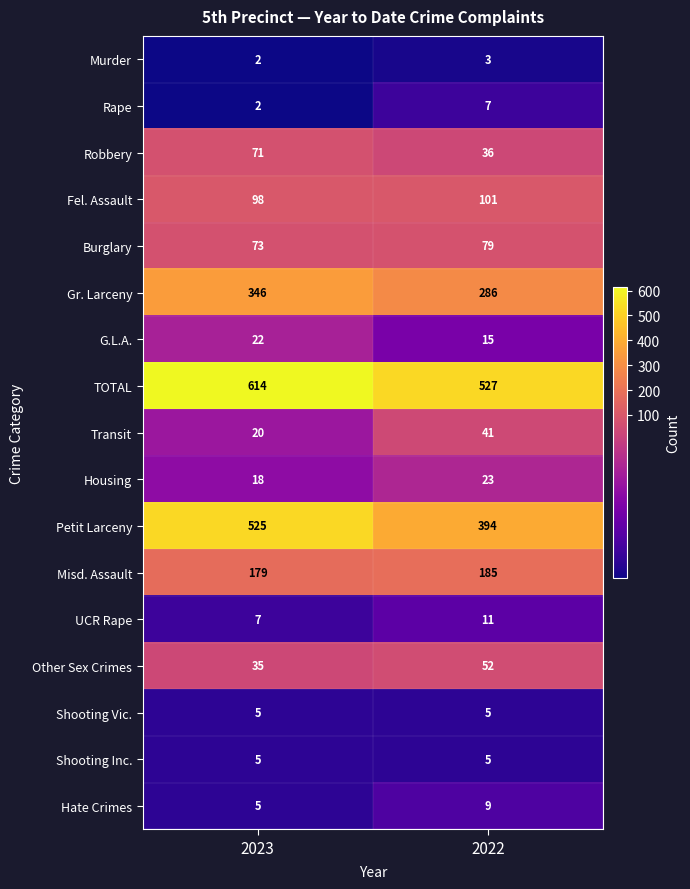

The UCR Rape series shows 11 at 2023. True or false?

False